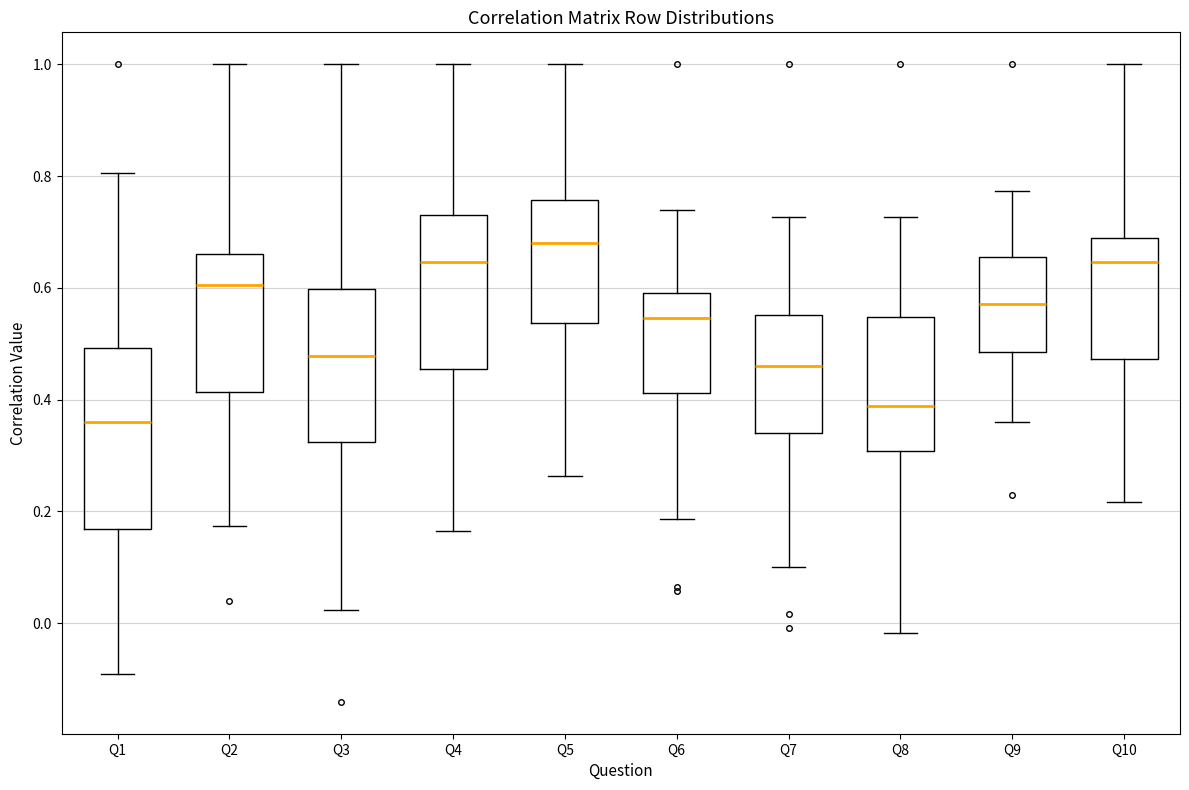

Which box's median line is the highest?

Q5